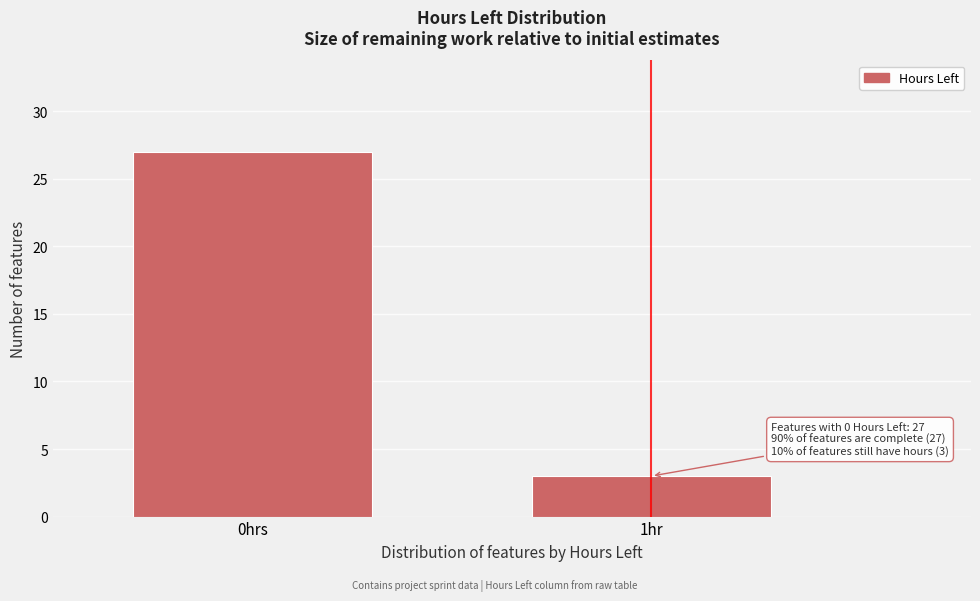

Reading left to right, what are all the values shown in this chart?

0hrs=27	1hr=3